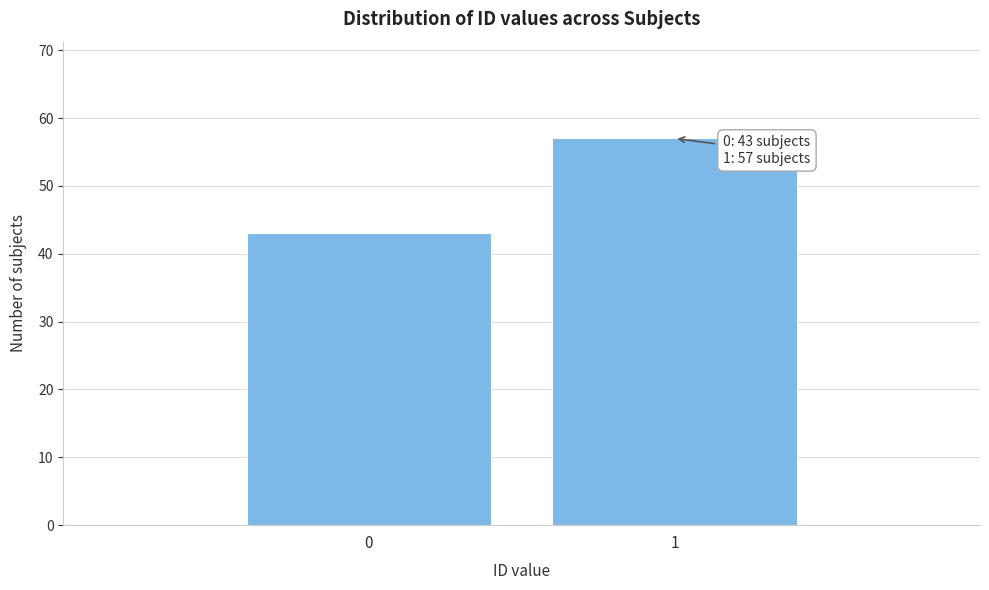

Reading right to left, list all the values displayed in this chart.

57	43